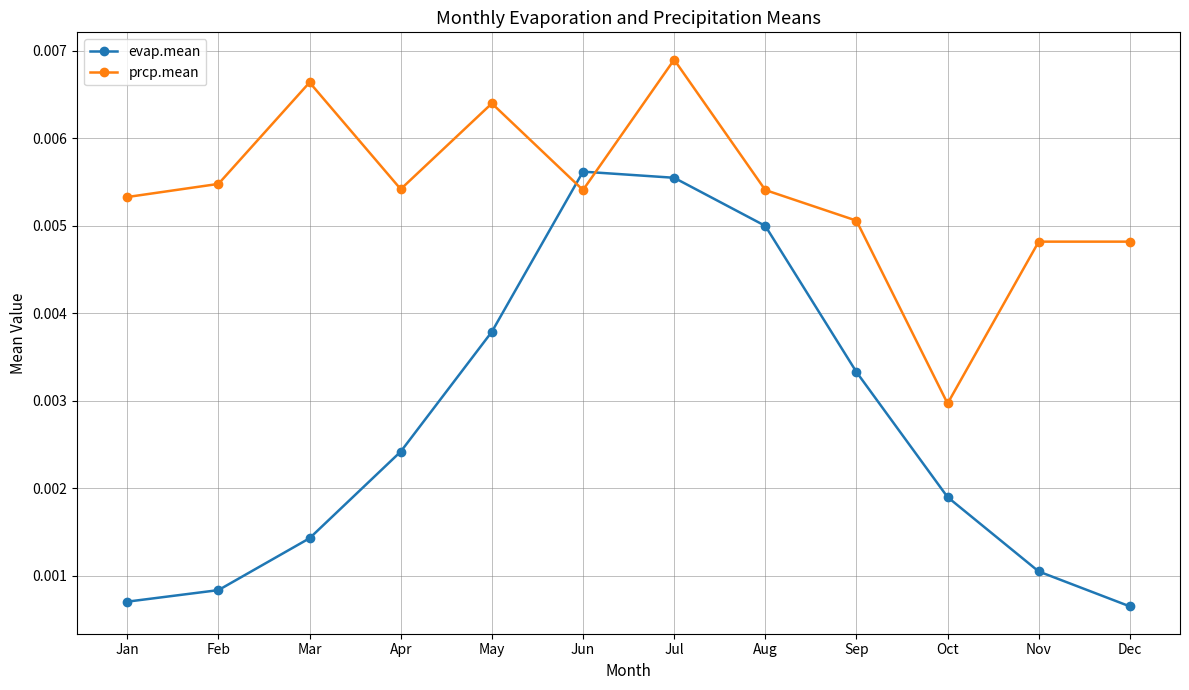

True or false: prcp.mean and evap.mean intersect in this chart.

True